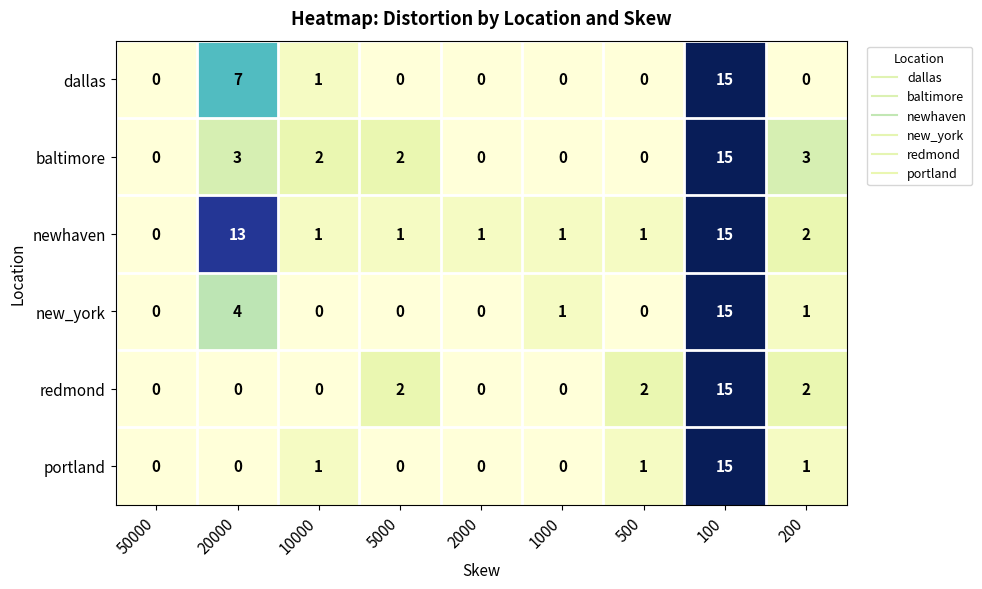

What is the difference between the highest and lowest values at 20000?

13